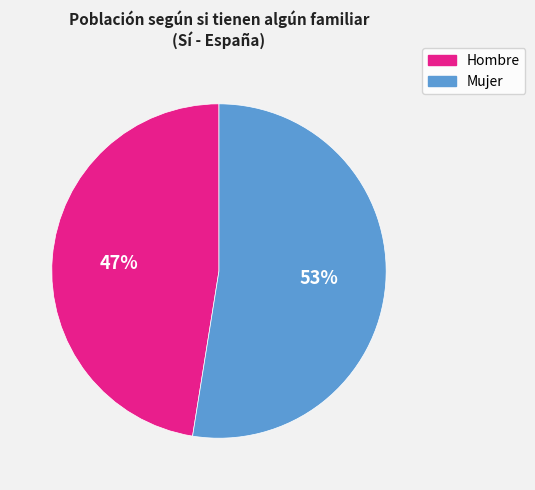

Is the sum of Hombre and Mujer greater than half?

Yes